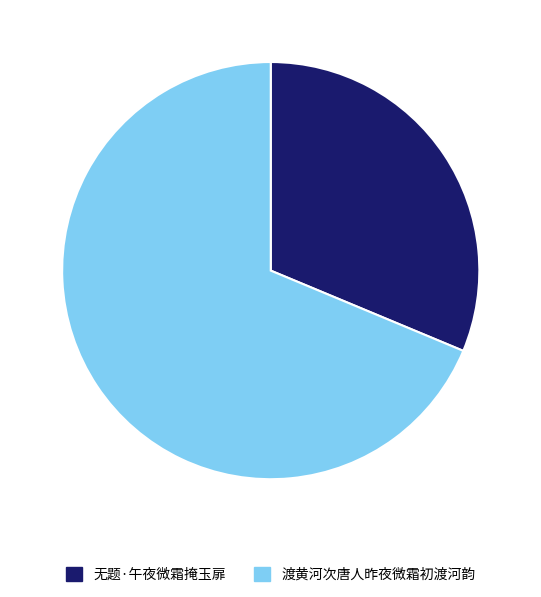

Approximately how many times larger is the value at 渡黄河次唐人昨夜微霜初渡河韵 compared to 无题·午夜微霜掩玉扉?

2.2